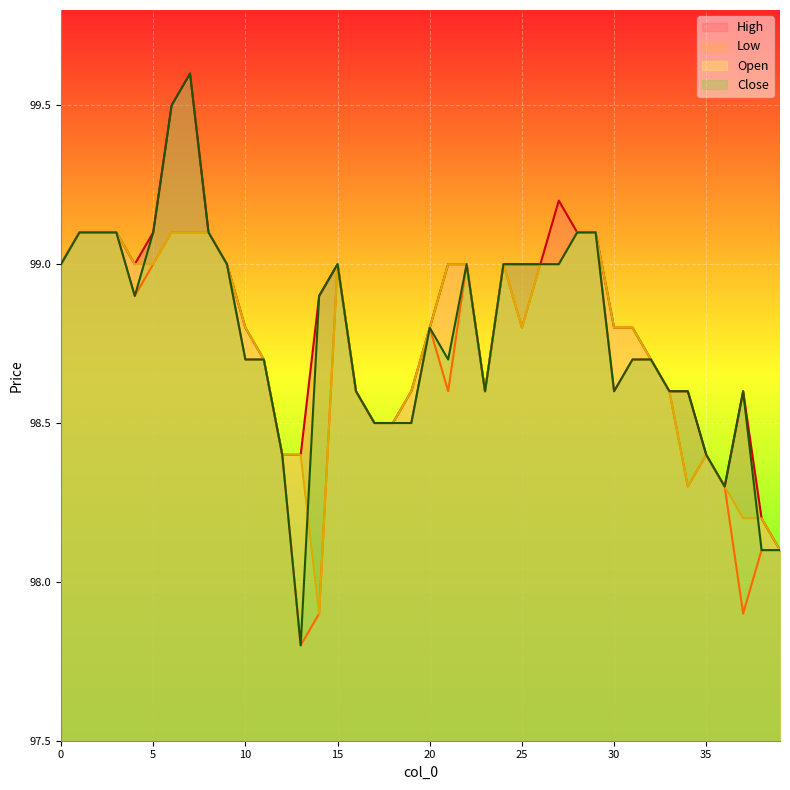

Which has a higher value, 9 or 0?

9